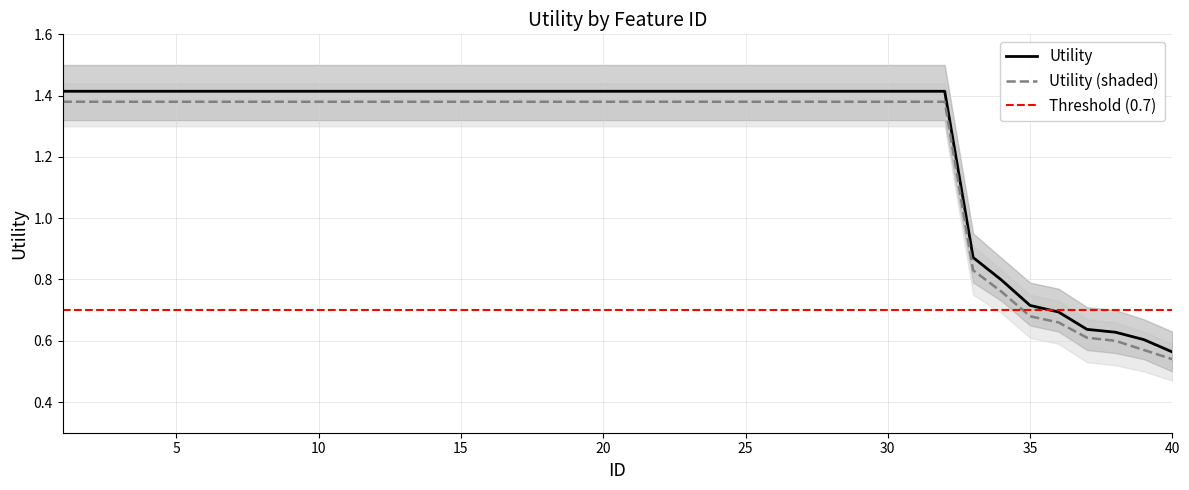

Read the Utility_shaded value at 36.

0.7